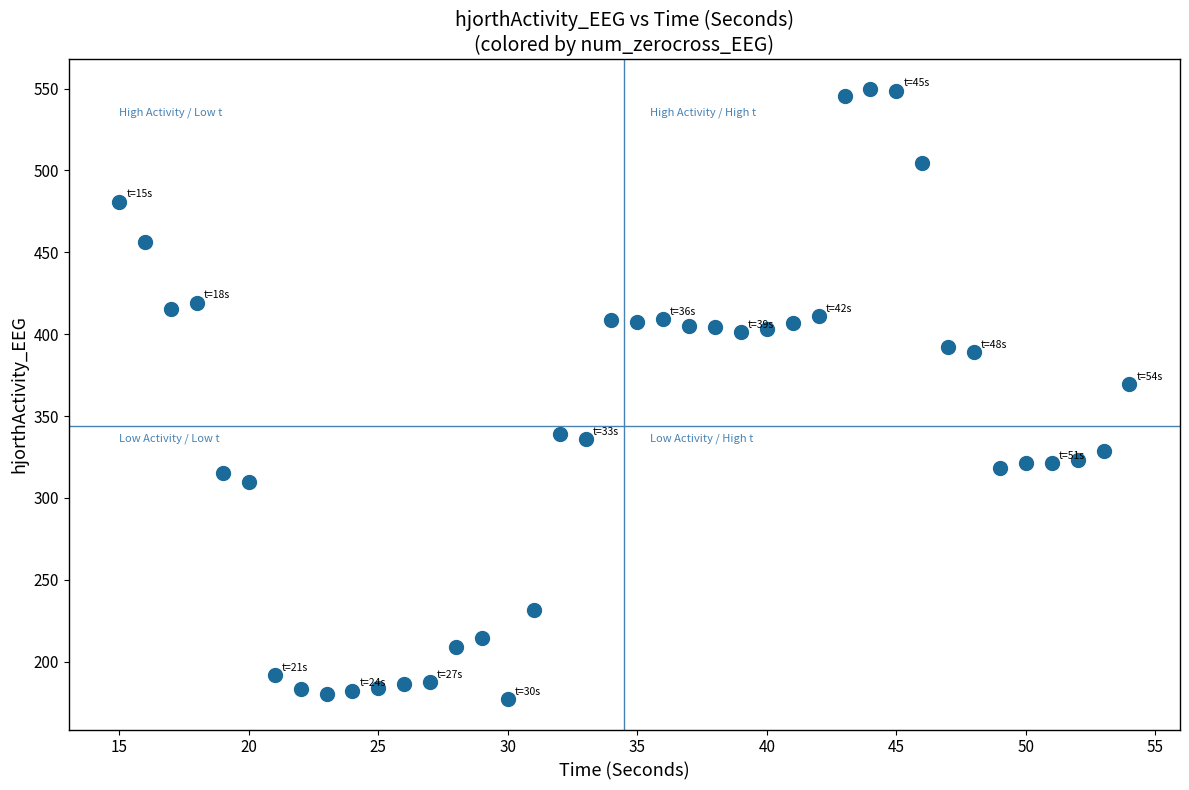

What is the range of X values (max minus min)?

39.0